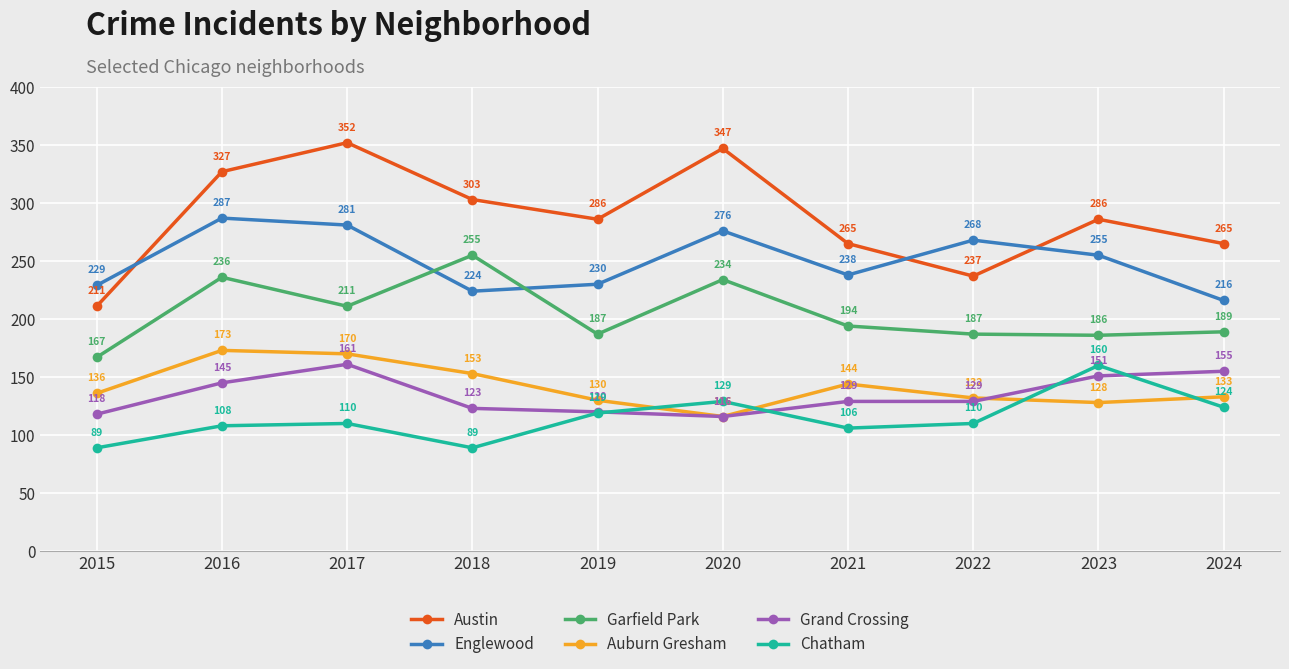

Reading right to left, extract all data points from this chart.

Austin: 2024=265	2023=286	2022=237	2021=265	2020=347	2019=286	2018=303	2017=352	2016=327	2015=211
Englewood: 2024=216	2023=255	2022=268	2021=238	2020=276	2019=230	2018=224	2017=281	2016=287	2015=229
Garfield Park: 2024=189	2023=186	2022=187	2021=194	2020=234	2019=187	2018=255	2017=211	2016=236	2015=167
Auburn Gresham: 2024=133	2023=128	2022=132	2021=144	2020=116	2019=130	2018=153	2017=170	2016=173	2015=136
Grand Crossing: 2024=155	2023=151	2022=129	2021=129	2020=116	2019=120	2018=123	2017=161	2016=145	2015=118
Chatham: 2024=124	2023=160	2022=110	2021=106	2020=129	2019=119	2018=89	2017=110	2016=108	2015=89